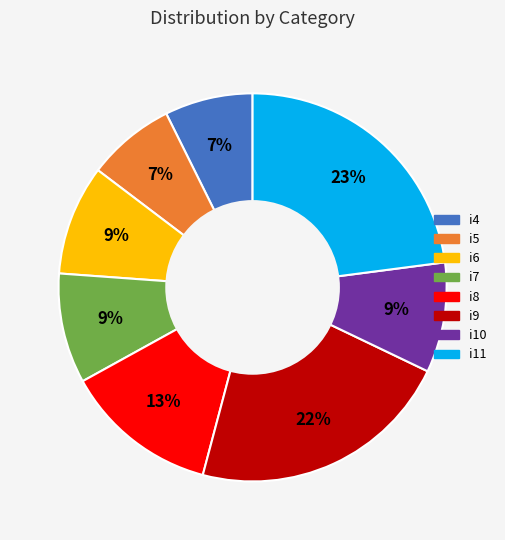

Does i10 account for over 50% of the chart?

No